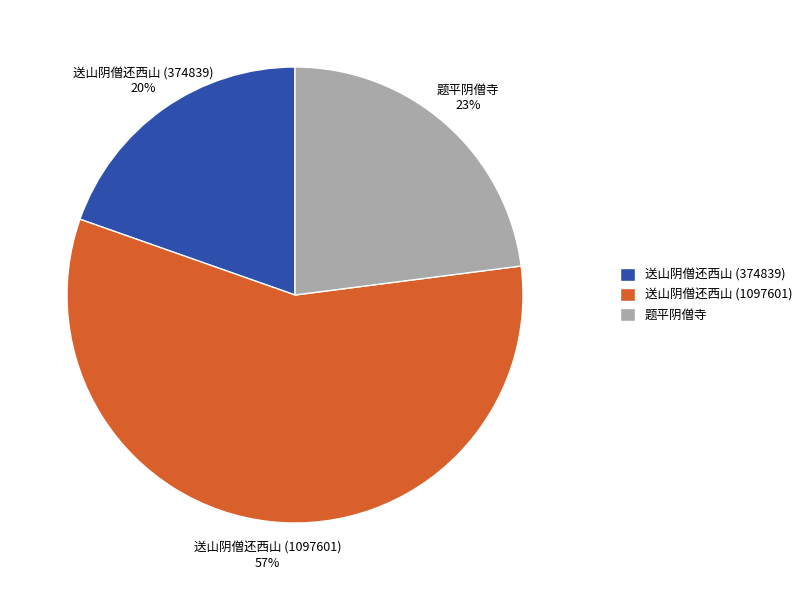

True or false: 题平阴僧寺 accounts for 23% of the total.

True